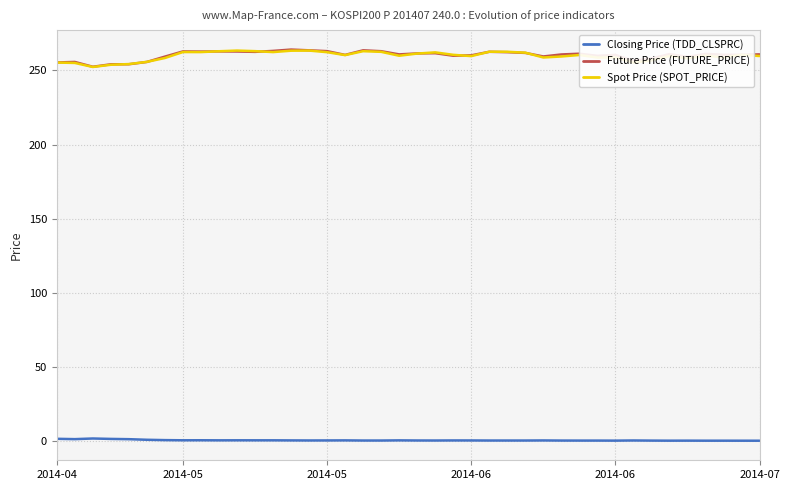

What is the maximum value for Future Price (FUTURE_PRICE)?

264.1